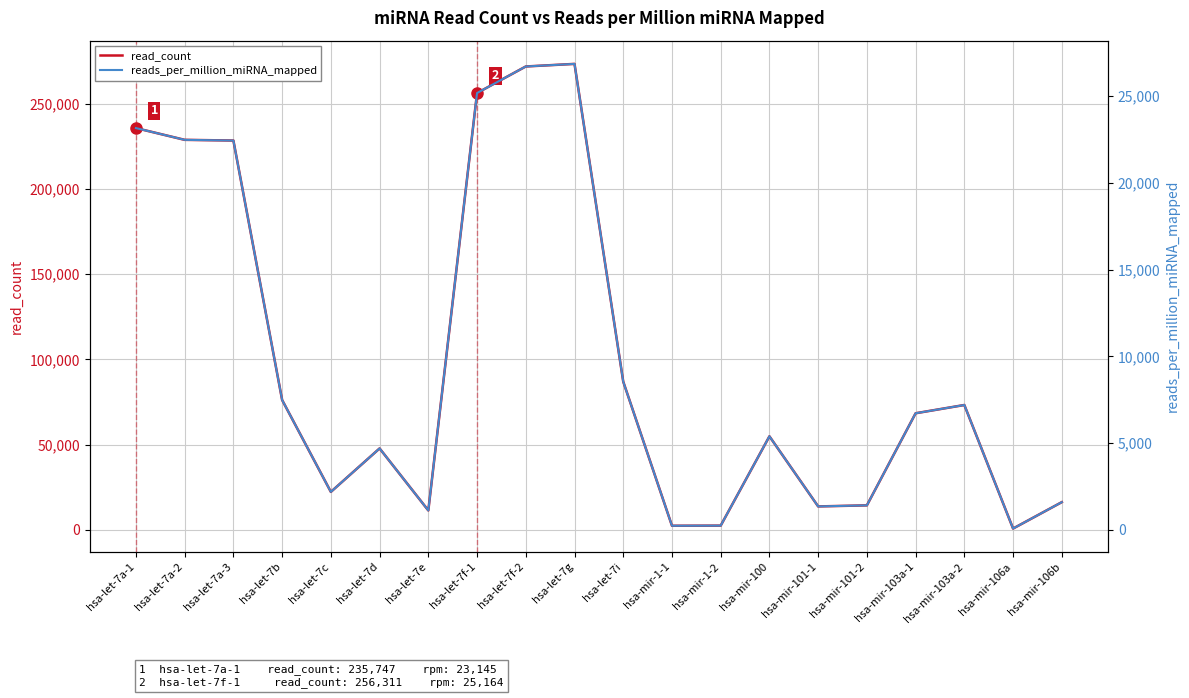

Is the value of read_count at hsa-mir-1-1 greater than the value of reads_per_million_miRNA_mapped at hsa-mir-1-2?

Yes